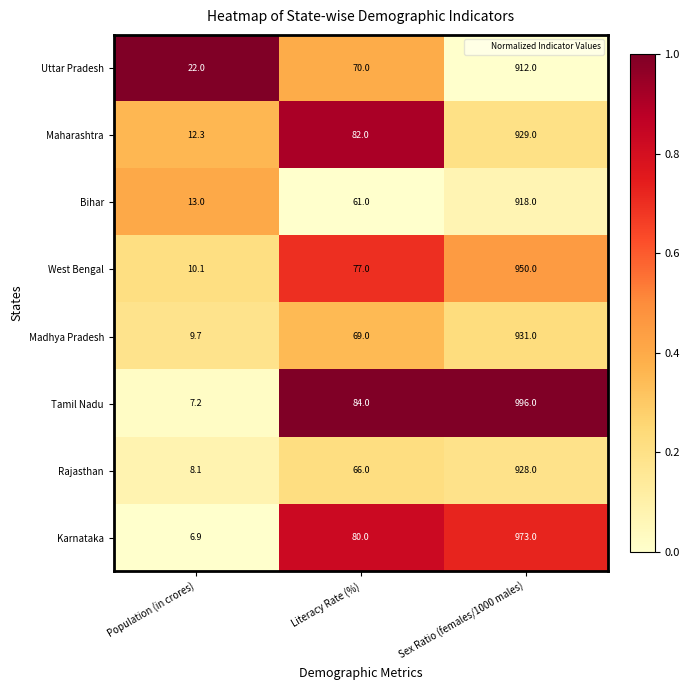

Between Population (in crores) and Literacy Rate (%), which series saw the biggest shift?

Tamil Nadu